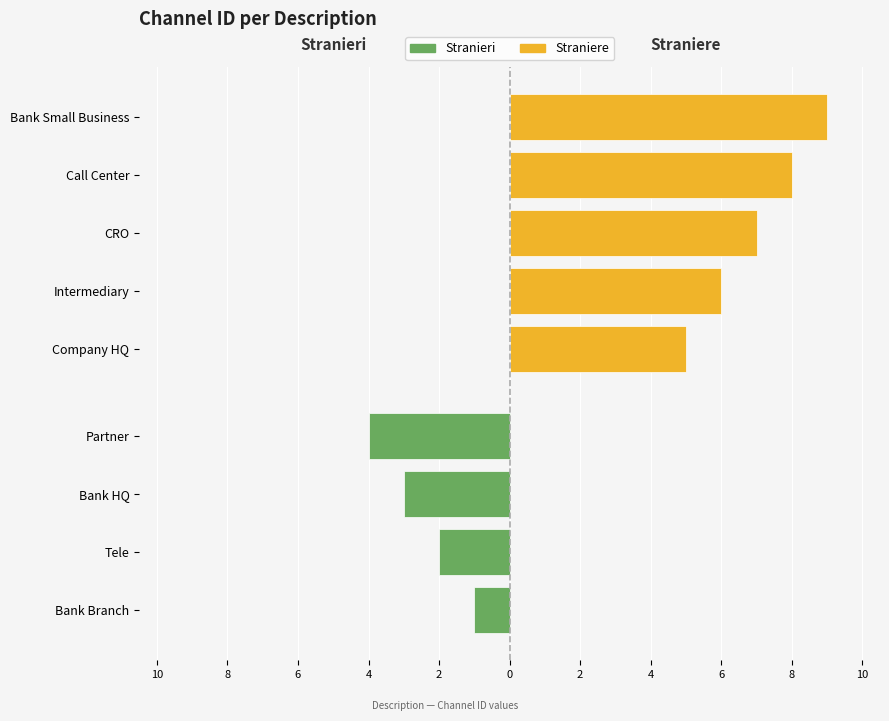

Reading right to left, what are all the values shown in this chart?

9	8	7	6	5	4	3	2	1